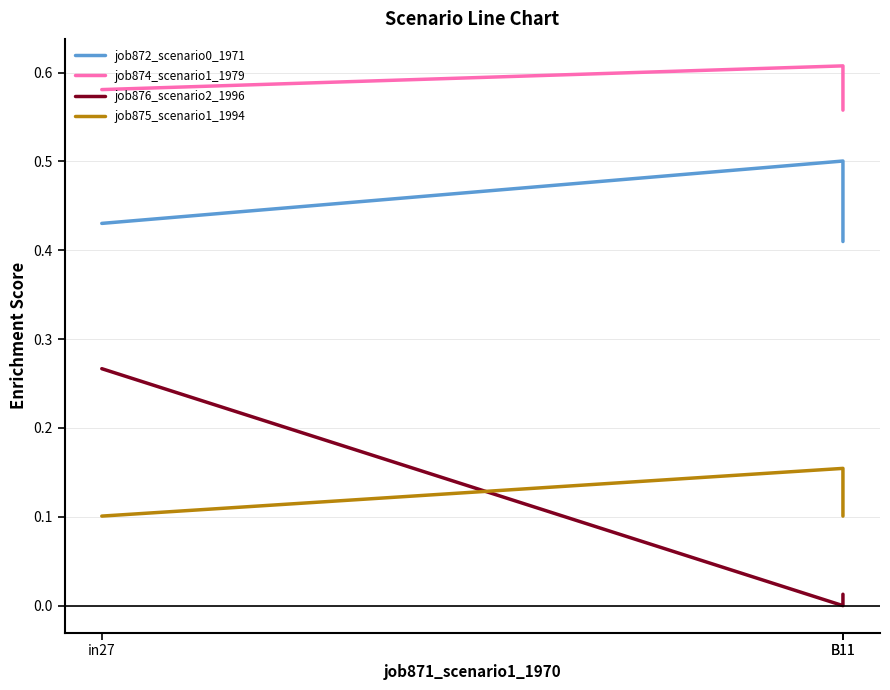

How many categories are shown in the chart?

3